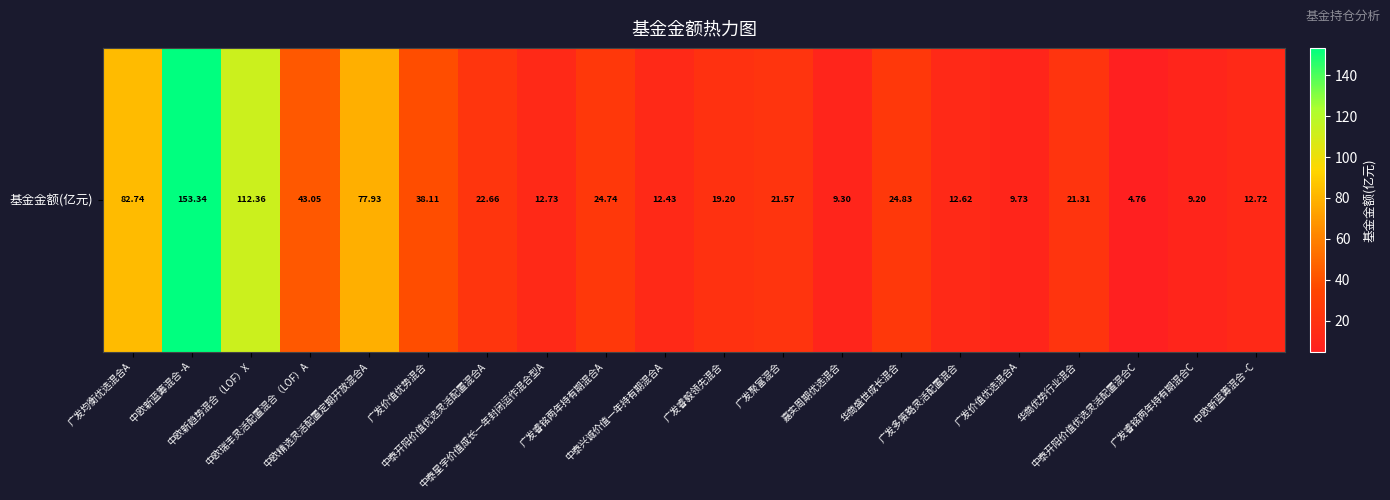

Count the number of categories in the chart.

20